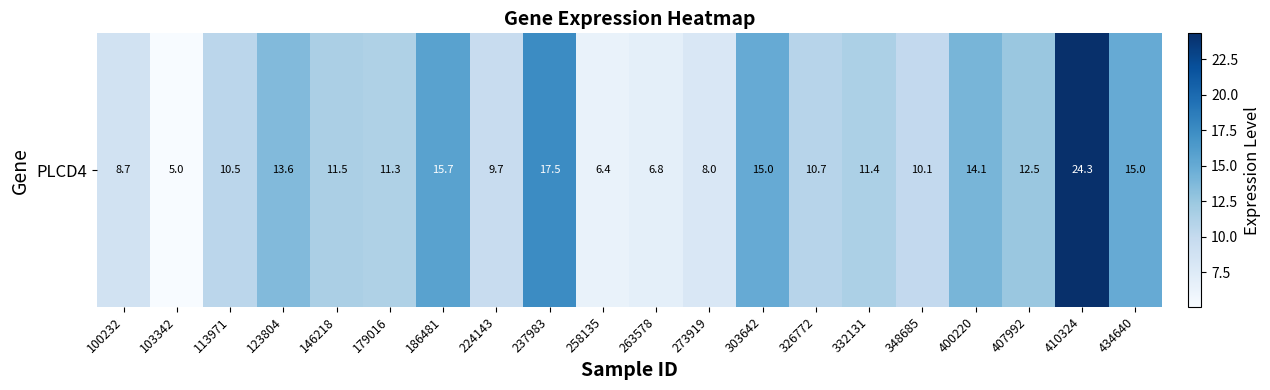

Where does the data first go above 11?

123804